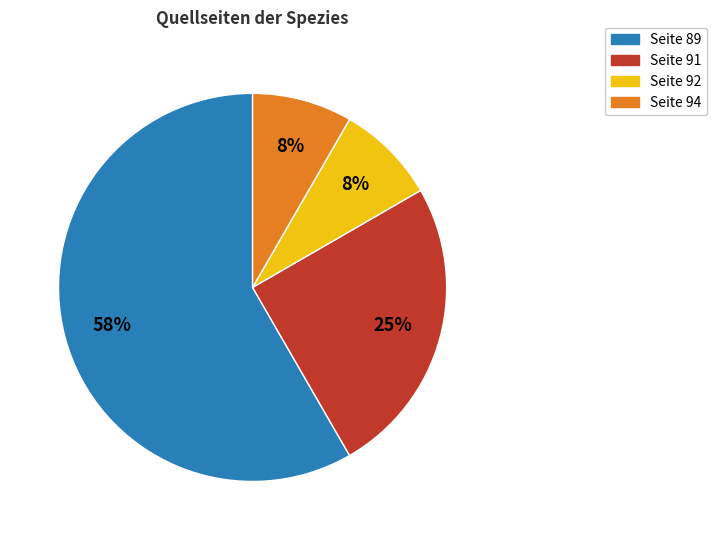

Does any single category account for the majority?

Yes